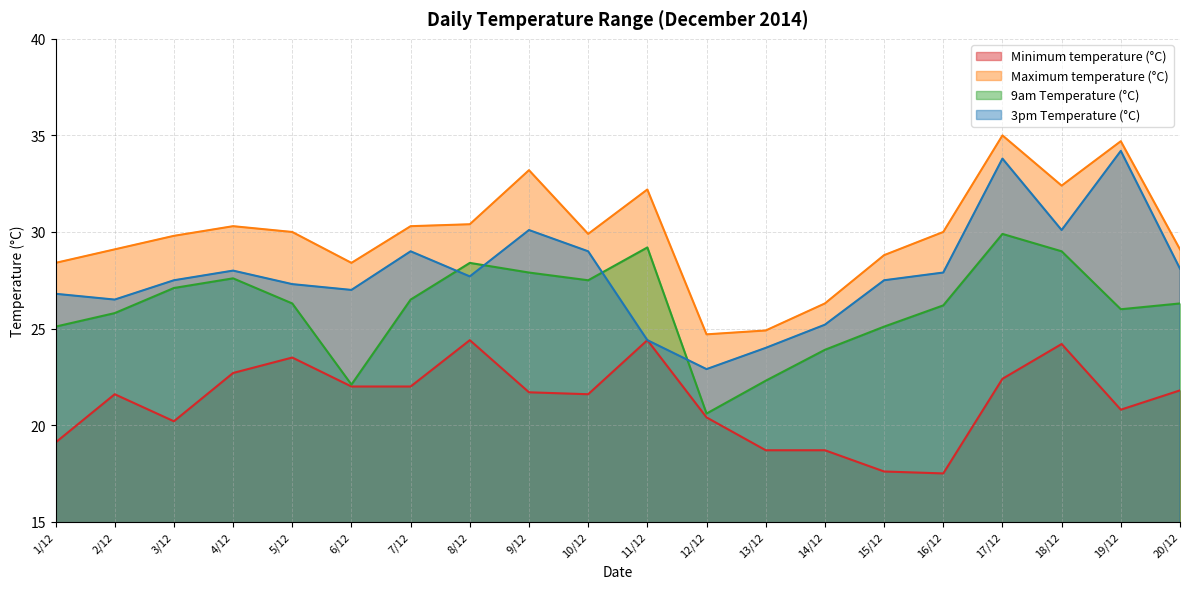

Which series has the largest range (max minus min)?

3pm Temperature (°C)